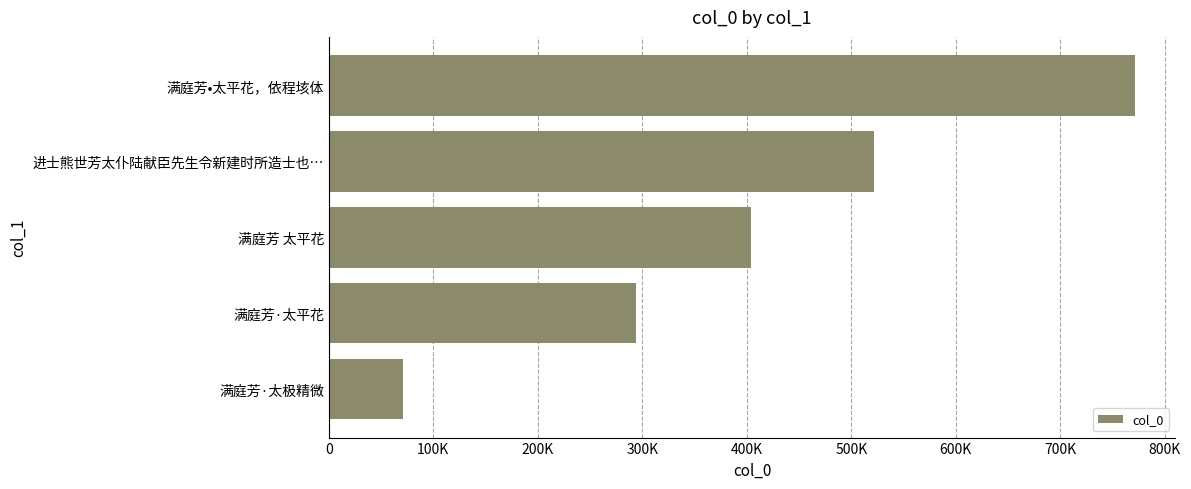

Are the bars horizontal?

Yes